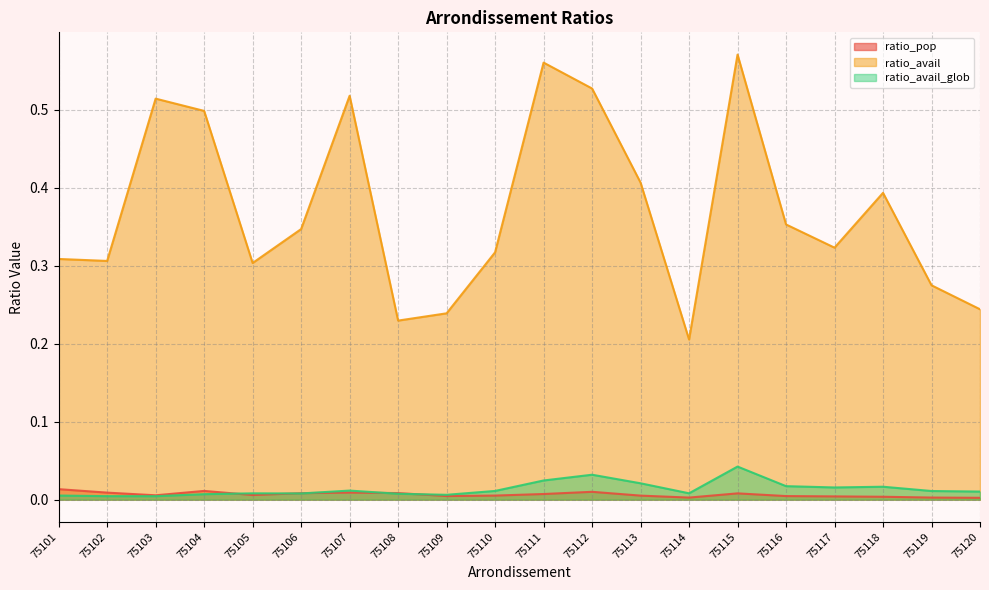

At which label is ratio_avail closest to 0?

75114